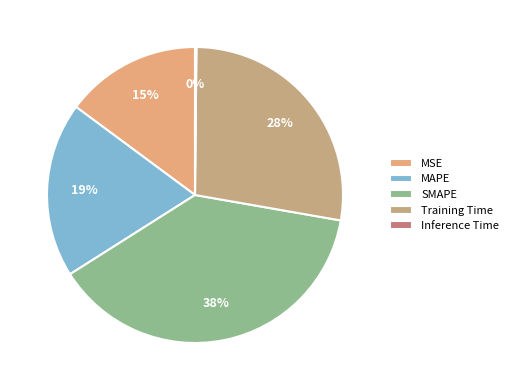

Combined, do MSE and SMAPE account for over 50%?

Yes